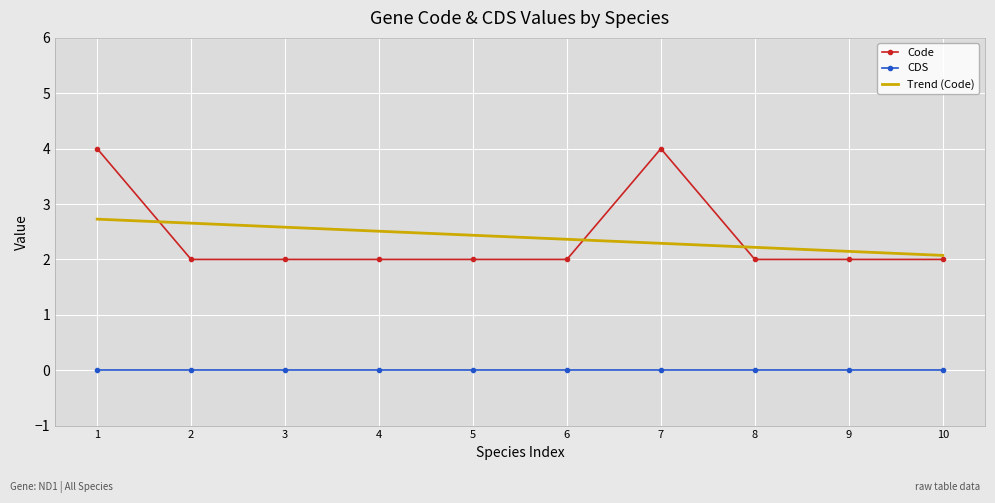

True or false: Code and CDS intersect in this chart.

False